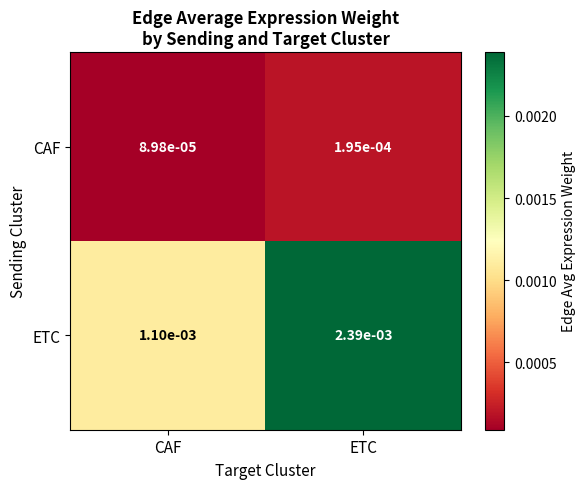

Between CAF and ETC, which series saw the biggest shift?

ETC